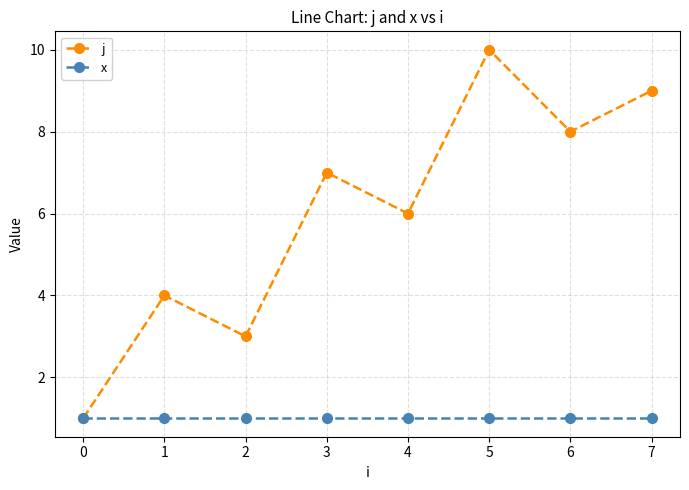

List the series in order of their peak value, highest first.

j, x